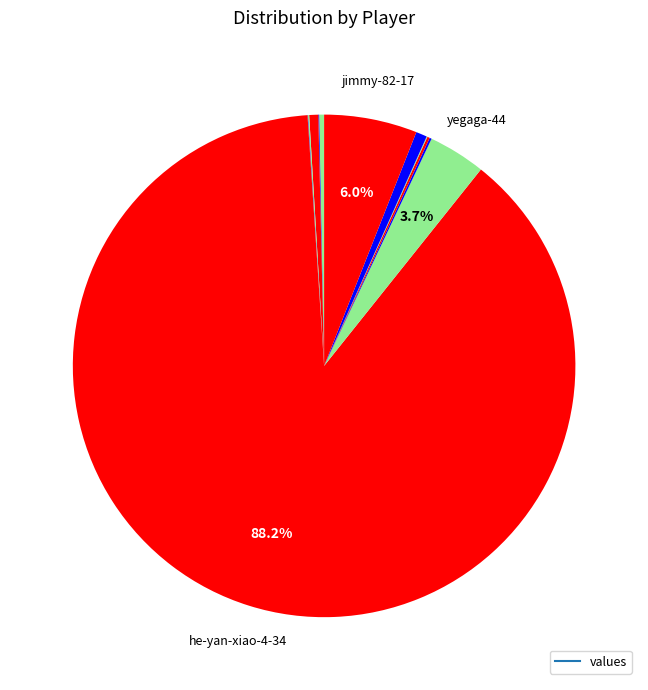

Rank the categories by value from lowest to highest.

joyceulysses, observer_adam, cheng-shi-yu-42-39, gu-ren-xi-ci-71, player42, mandy-zhang-68-92, eddak, styx-65-31, yihuan-zhu, yegaga-44, jimmy-82-17, he-yan-xiao-4-34